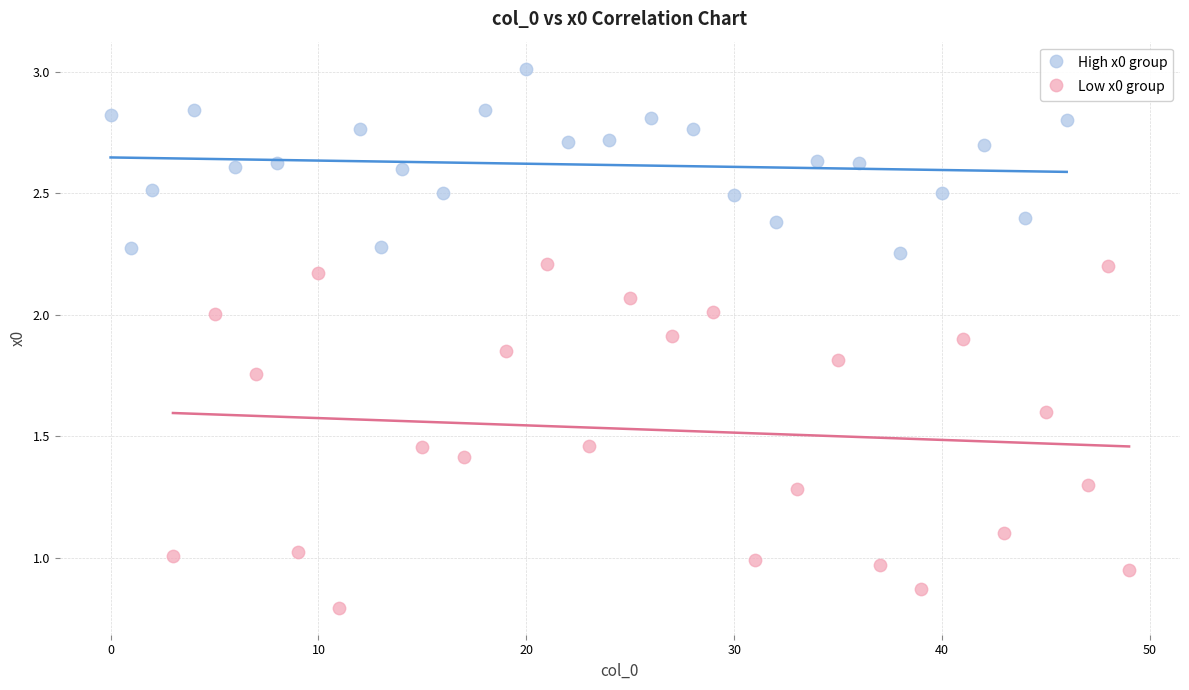

Which series contains the lowest Y value?

Low x0 group